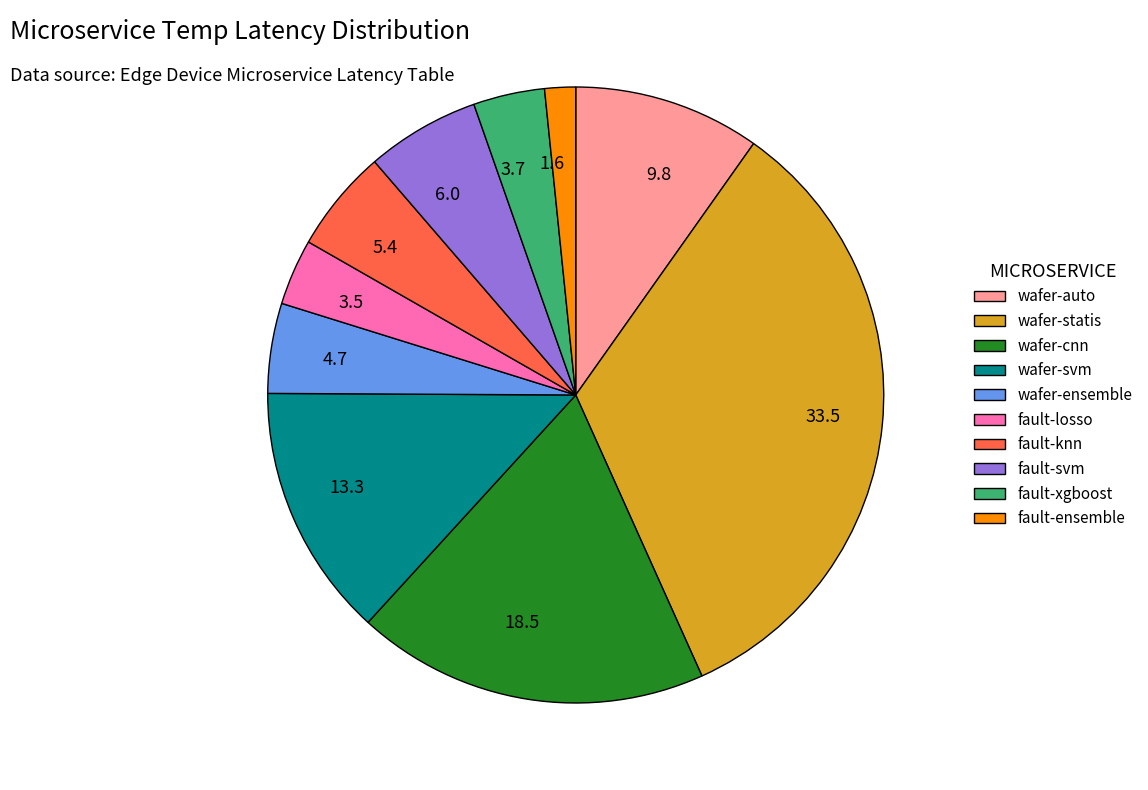

How many segments does this pie chart have?

10